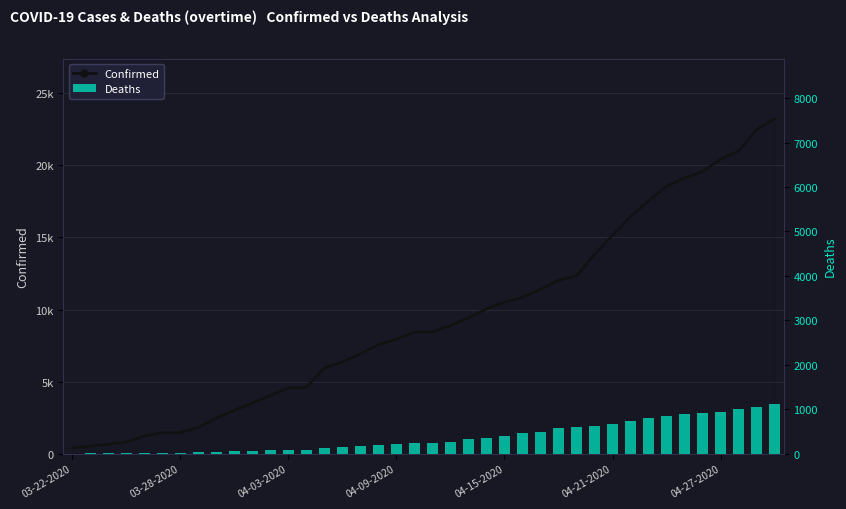

Which series has the largest range (max minus min)?

Confirmed